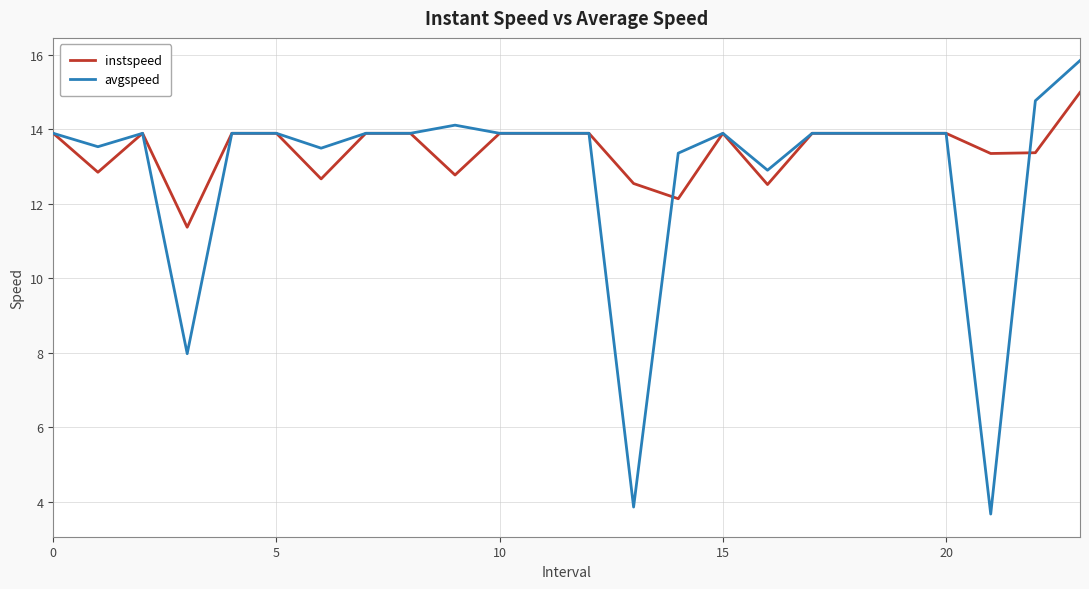

What is the maximum value for avgspeed?

15.8